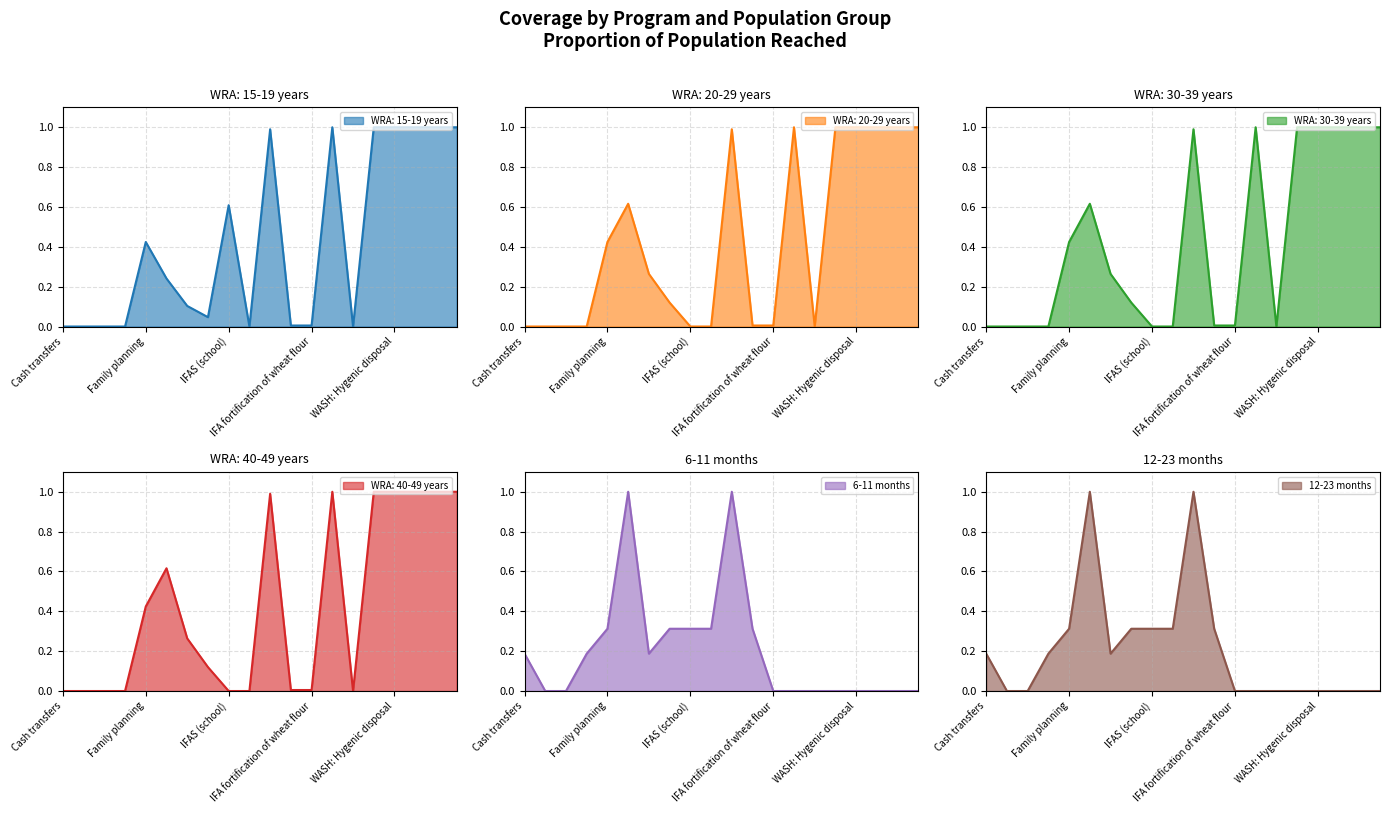

How many values in WRA: 20-29 years are above zero?

13